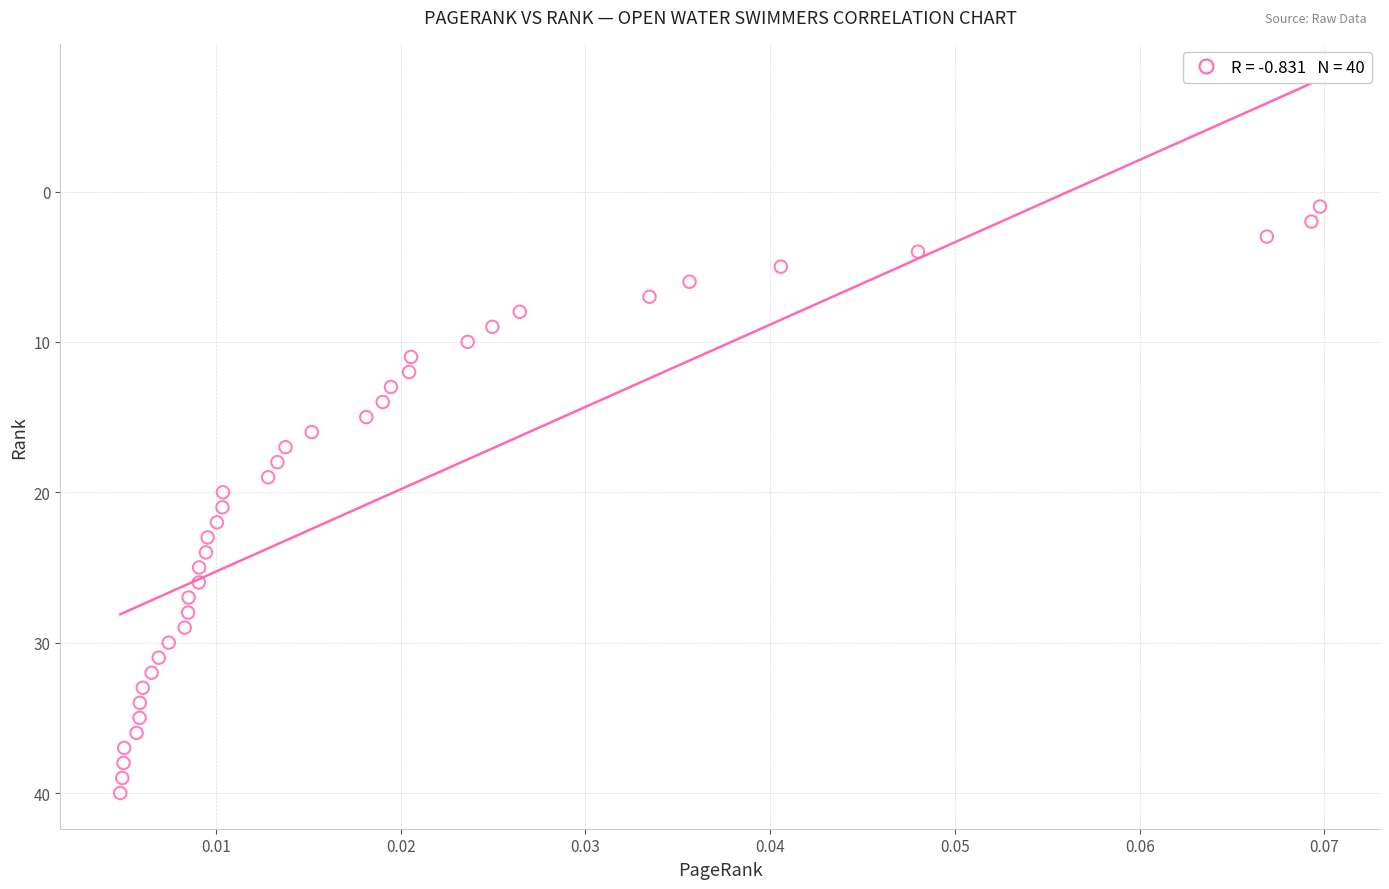

What is the range of Y values (max minus min)?

39